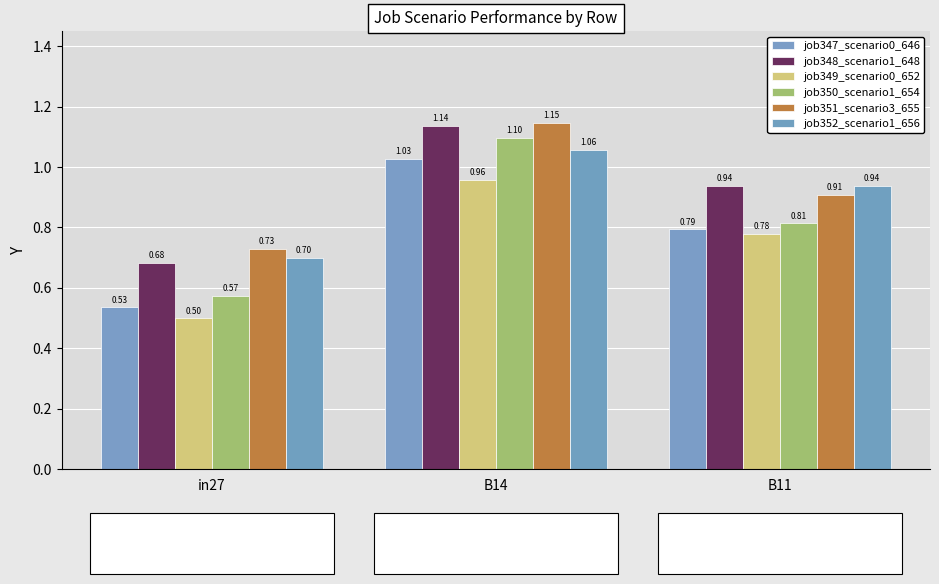

What is the label of the 1st bar from the left?

in27